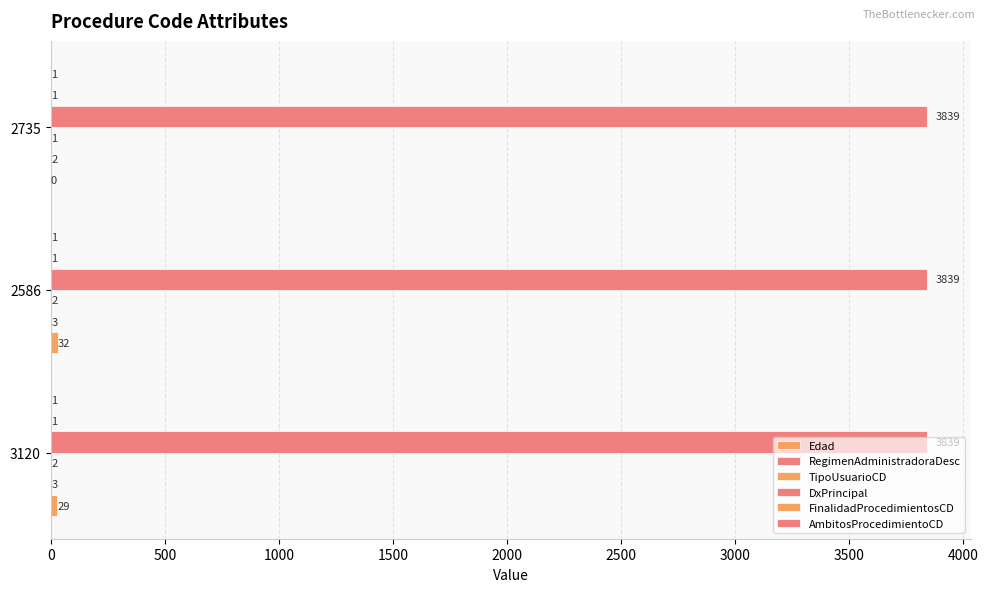

Count the number of categories in the chart.

3